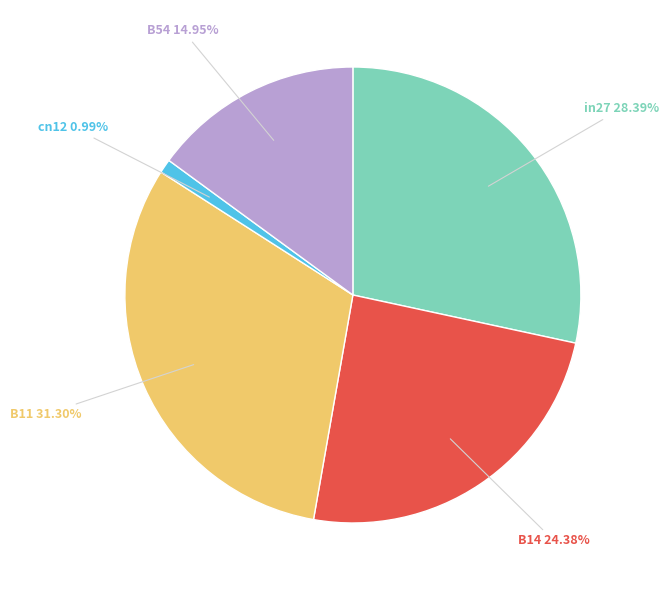

Does any single category account for the majority?

No